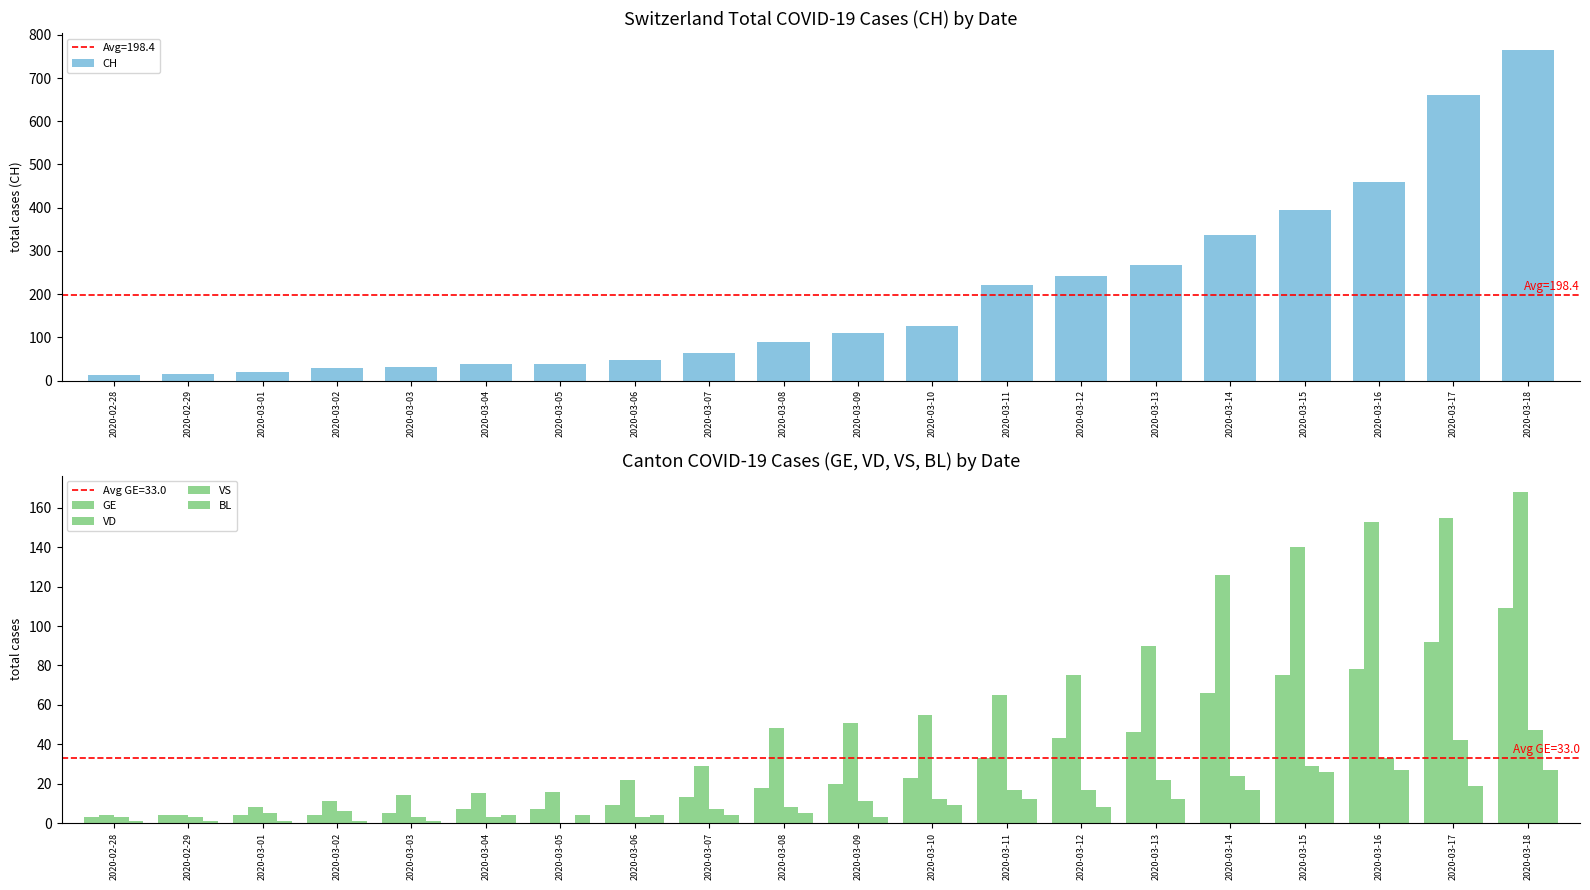

The BL series shows 8 at 2020-03-17. True or false?

False